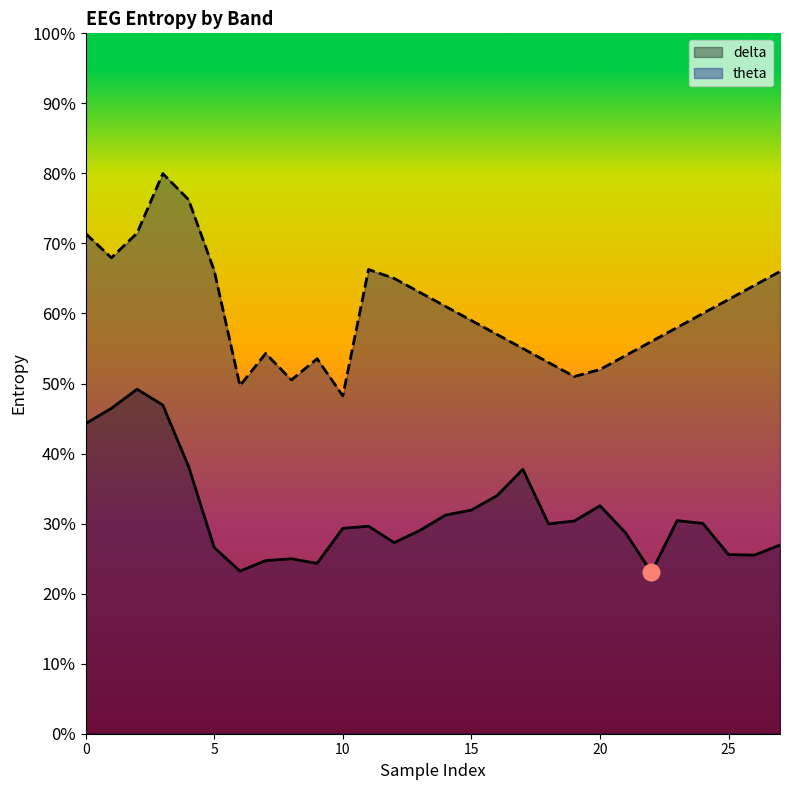

What is the minimum value for theta?

0.5